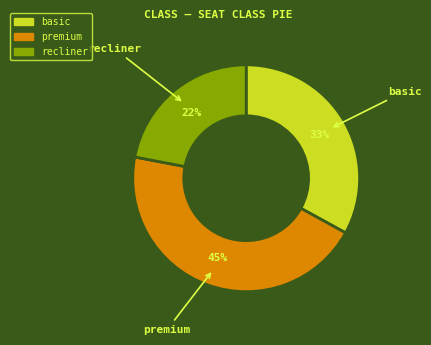

Is it true that basic is 20% of the pie?

False